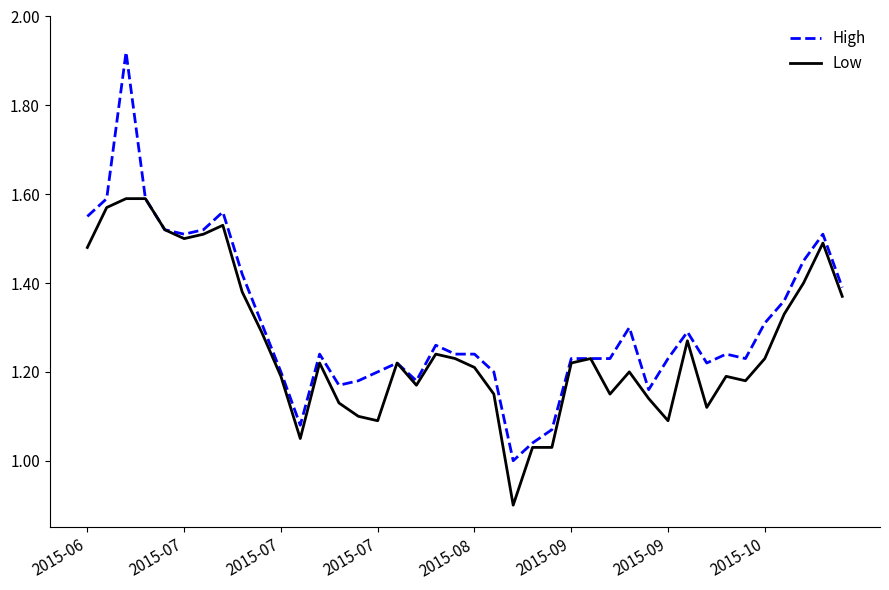

Which series has the largest range (max minus min)?

High